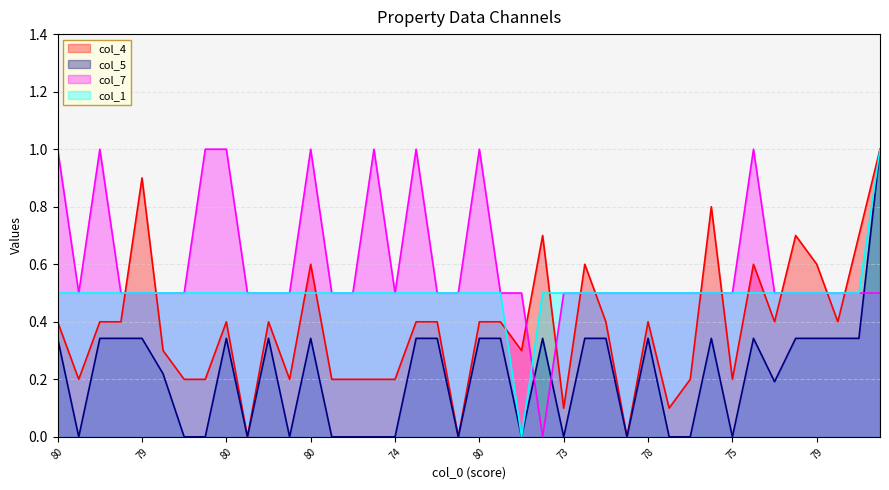

How many categories are shown in the chart?

40